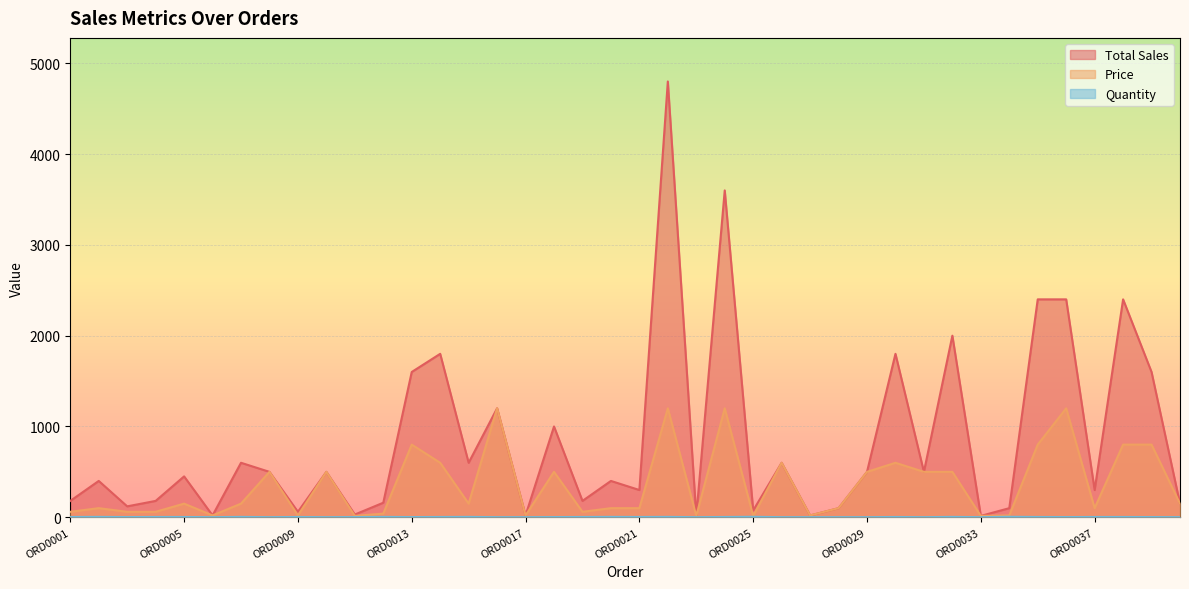

Which series has the largest range (max minus min)?

Total Sales